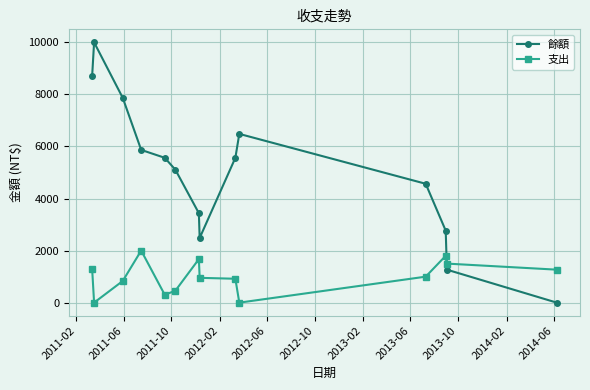

How many data points does each series have?

14